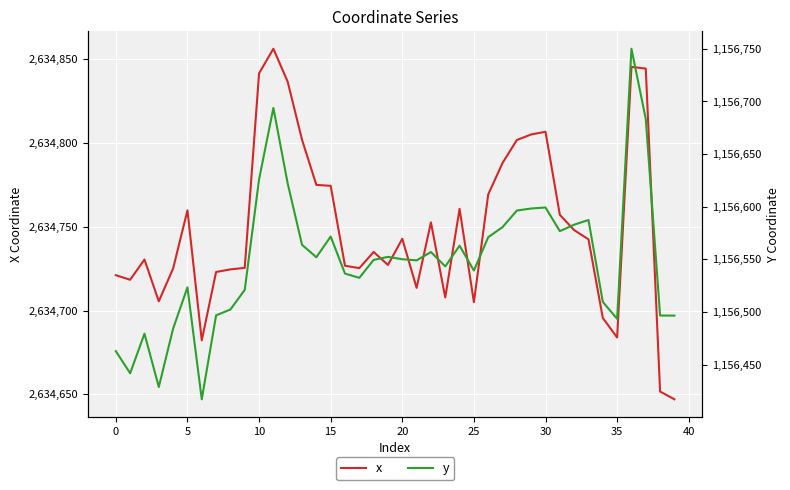

Reading left to right, extract all data points from this chart.

x: 2634721.1	2634718.4	2634730.4	2634705.5	2634725.1	2634759.8	2634682.2	2634723.0	2634724.5	2634725.5	2634841.6	2634856.3	2634836.6	2634802.0	2634775.0	2634774.4	2634726.7	2634725.3	2634735.0	2634727.2	2634742.8	2634713.5	2634752.6	2634707.8	2634760.7	2634705.0	2634769.3	2634788.1	2634801.8	2634805.1	2634806.7	2634757.1	2634748.0	2634742.5	2634695.6	2634683.9	2634845.5	2634844.4	2634651.6	2634647.0
y: 1156462.7	1156441.7	1156479.3	1156428.7	1156484.2	1156523.3	1156416.9	1156496.7	1156502.3	1156520.9	1156625.9	1156693.8	1156622.0	1156563.8	1156551.9	1156571.6	1156536.4	1156532.4	1156549.4	1156552.3	1156550.0	1156549.0	1156556.9	1156543.2	1156562.9	1156539.3	1156571.0	1156580.6	1156596.3	1156598.3	1156599.2	1156576.7	1156582.9	1156587.3	1156509.5	1156493.4	1156750.1	1156683.3	1156496.6	1156496.5